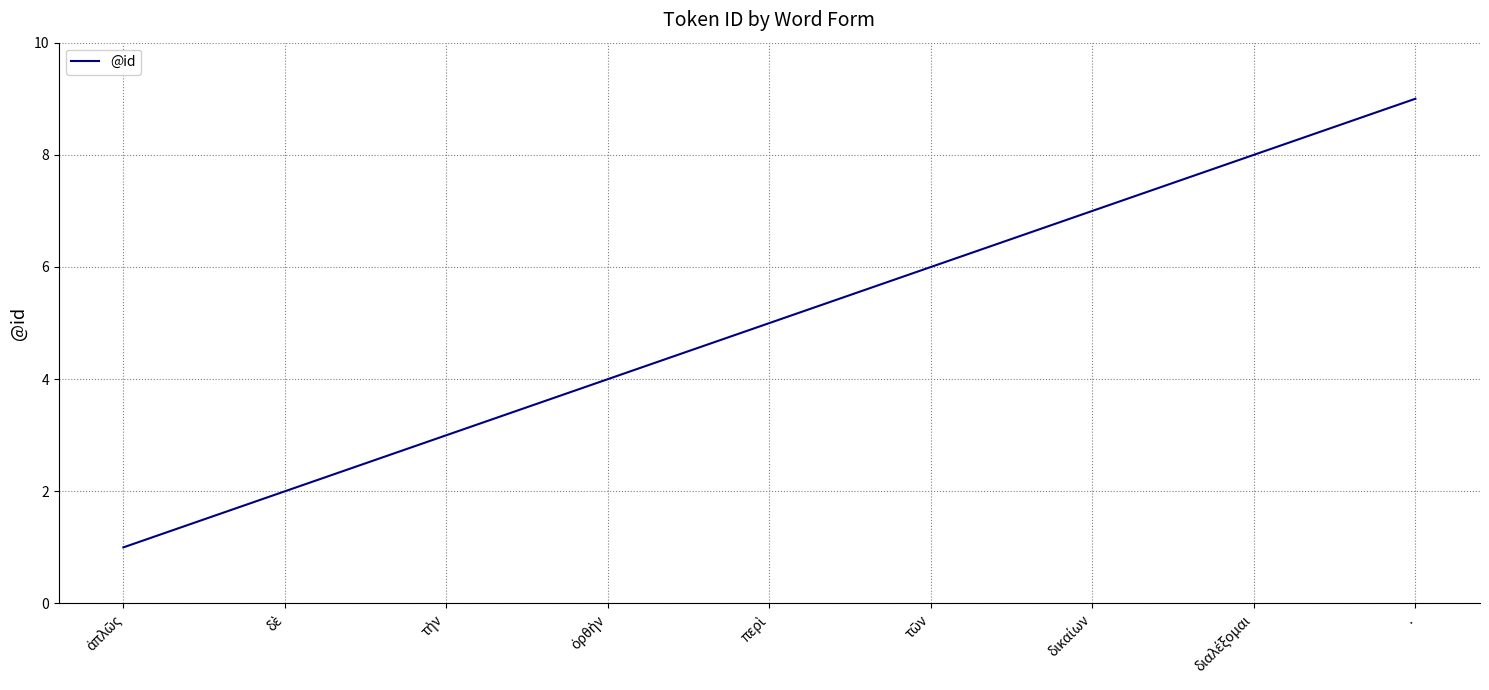

What is the greatest value displayed?

9